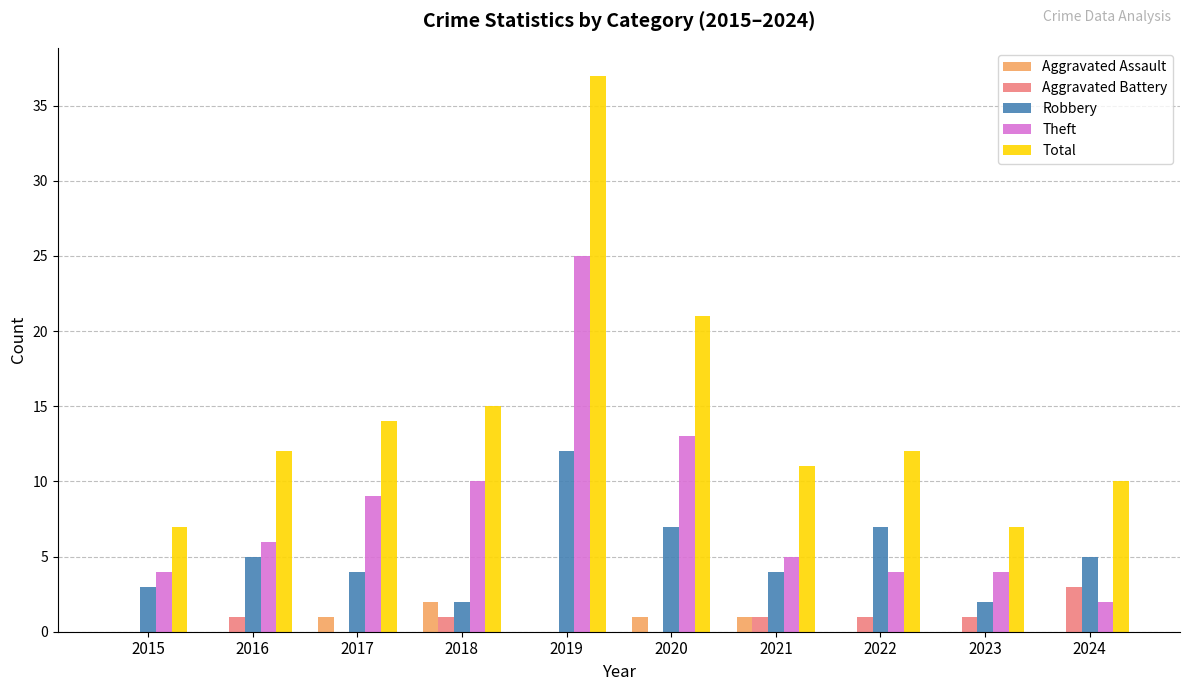

Is the value of Total at 2024 greater than the value of Aggravated Battery at 2022?

Yes